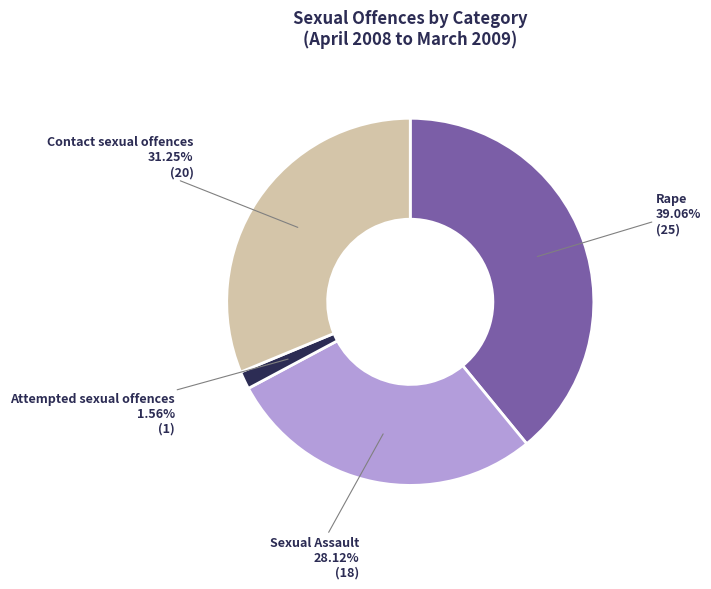

To the nearest percent, what is the average slice percentage?

25%